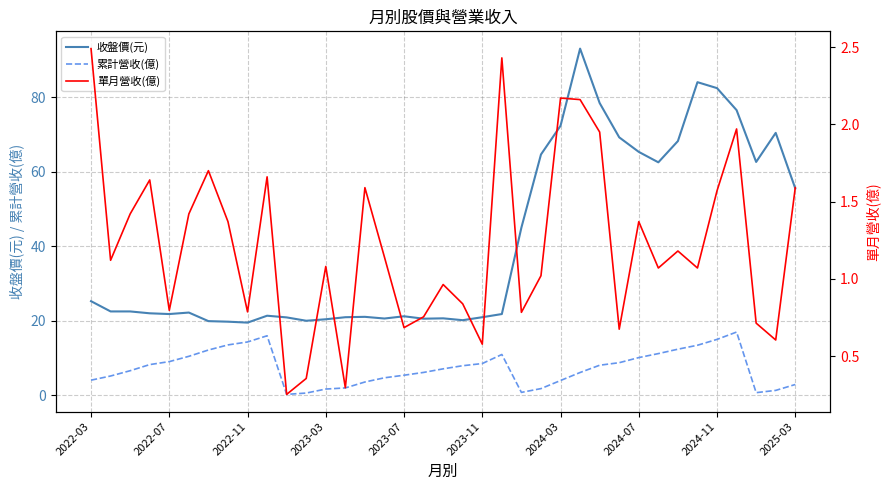

True or false: 累計營收(億) and 收盤價(元) cross at least once.

False